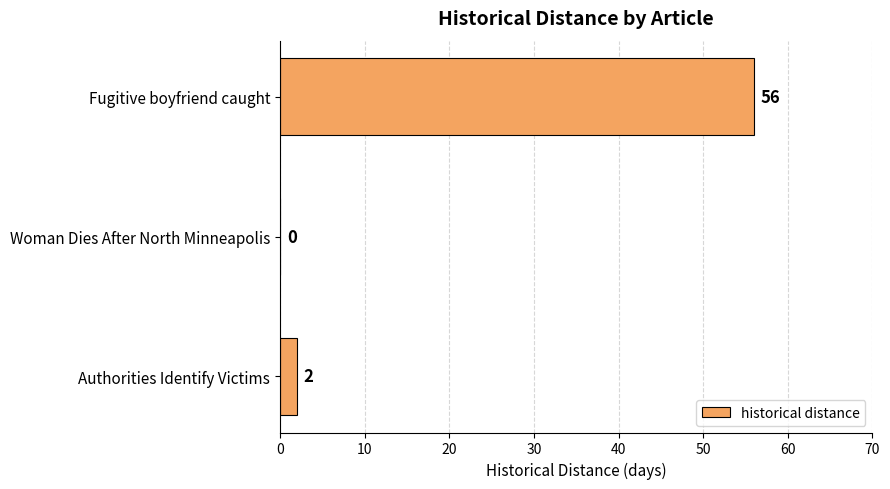

Reading top to bottom, transcribe all the data shown in this chart.

Fugitive boyfriend caught=56	Woman Dies After North Minneapolis=0	Authorities Identify Victims=2